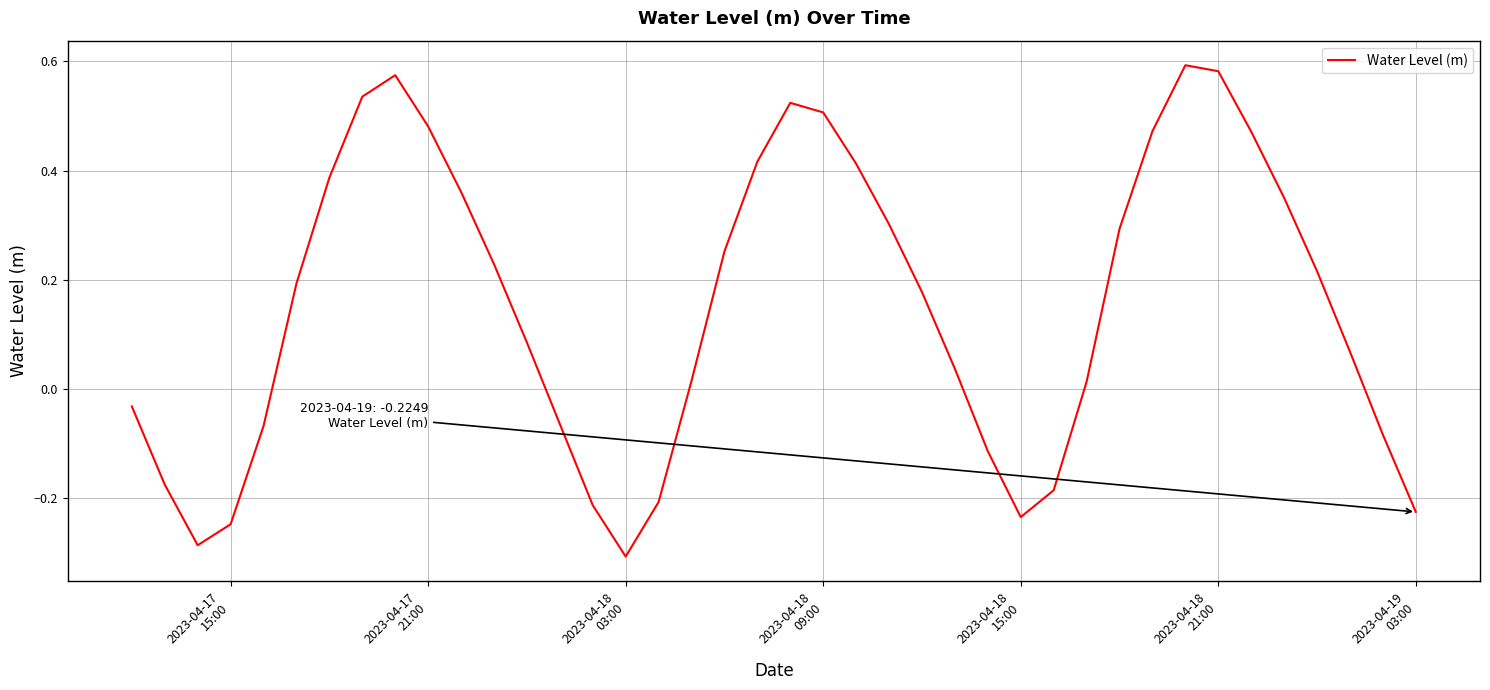

What is the value of the 37th point from the left?

0.2